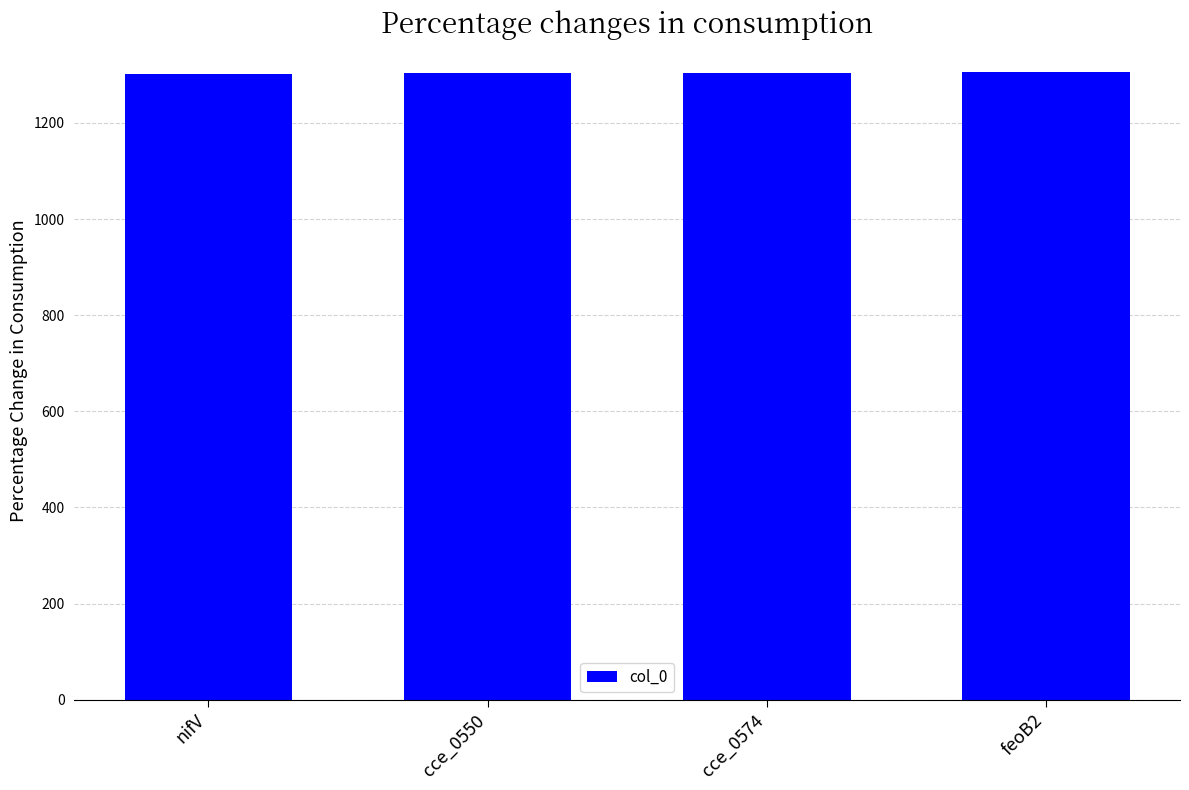

What is the greatest value displayed?

1305